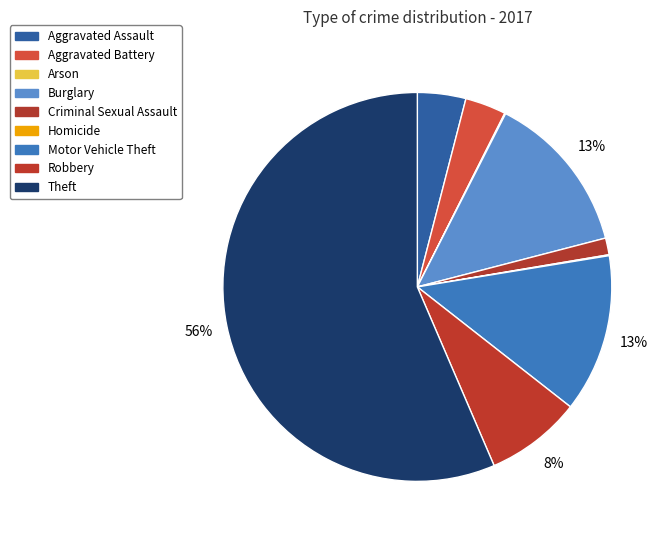

To the nearest percent, what is the difference between the Robbery and Homicide slice percentages?

8%